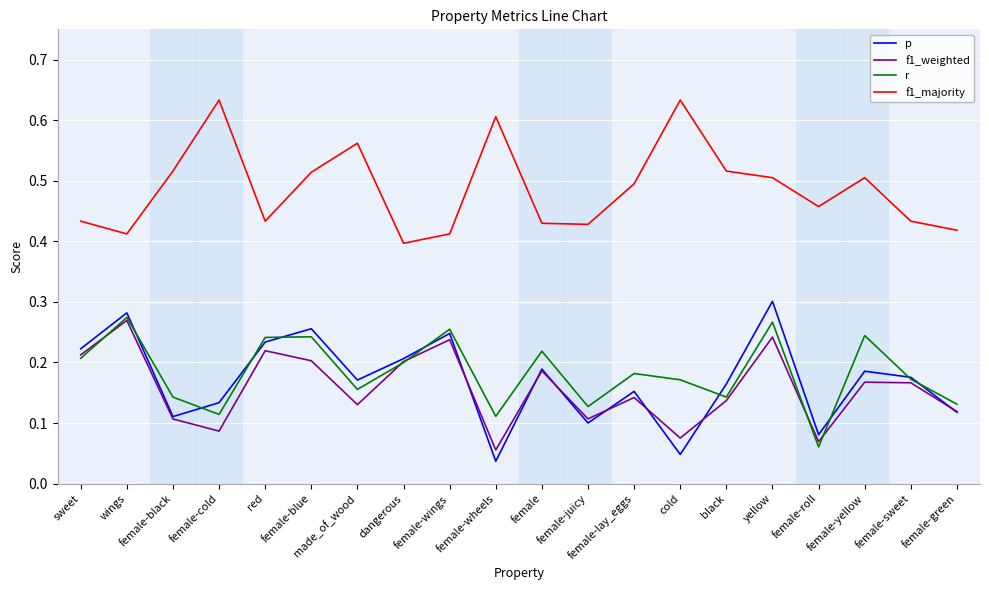

Is this an area chart (filled region under the line)?

No